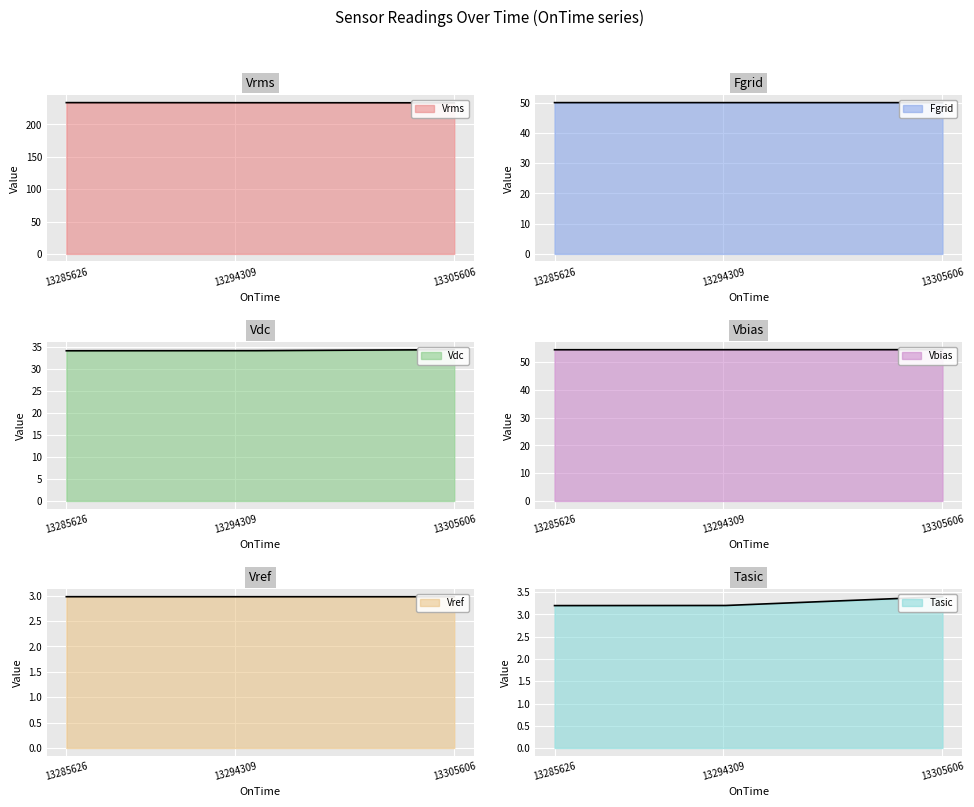

Is the value of Tasic at 13305606 greater than the value of Vrms at 13305606?

No